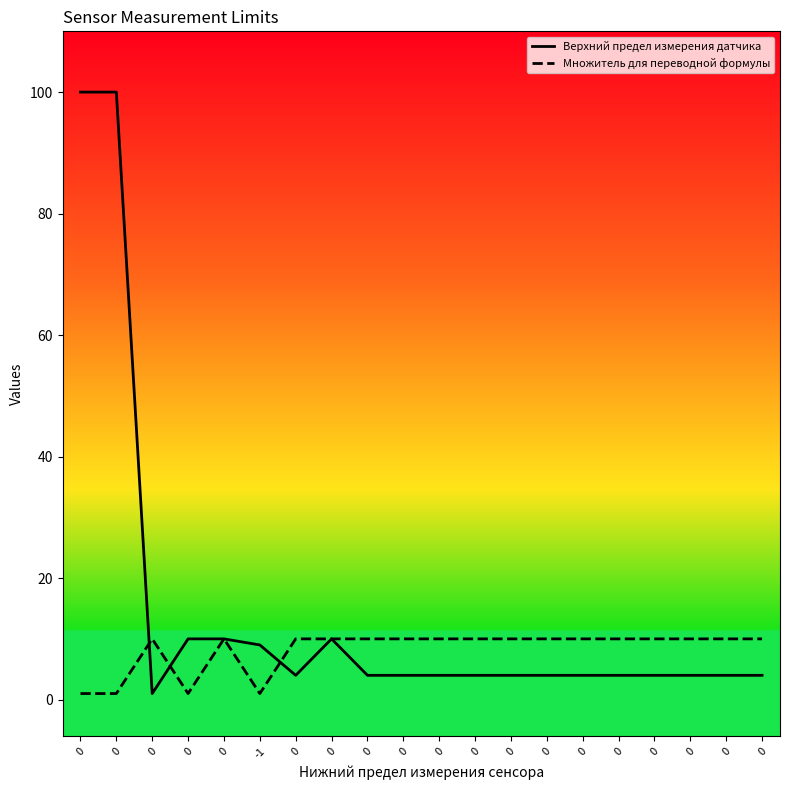

What are all the series names shown in the legend?

Верхний предел измерения датчика, Множитель для переводной формулы